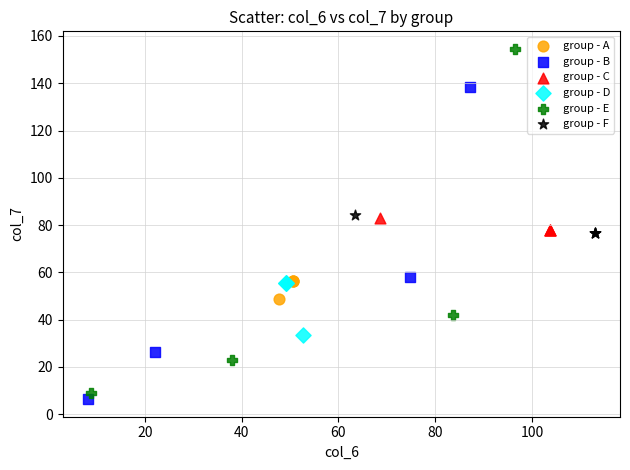

What are all the series names shown in the legend?

group - A, group - B, group - C, group - D, group - E, group - F